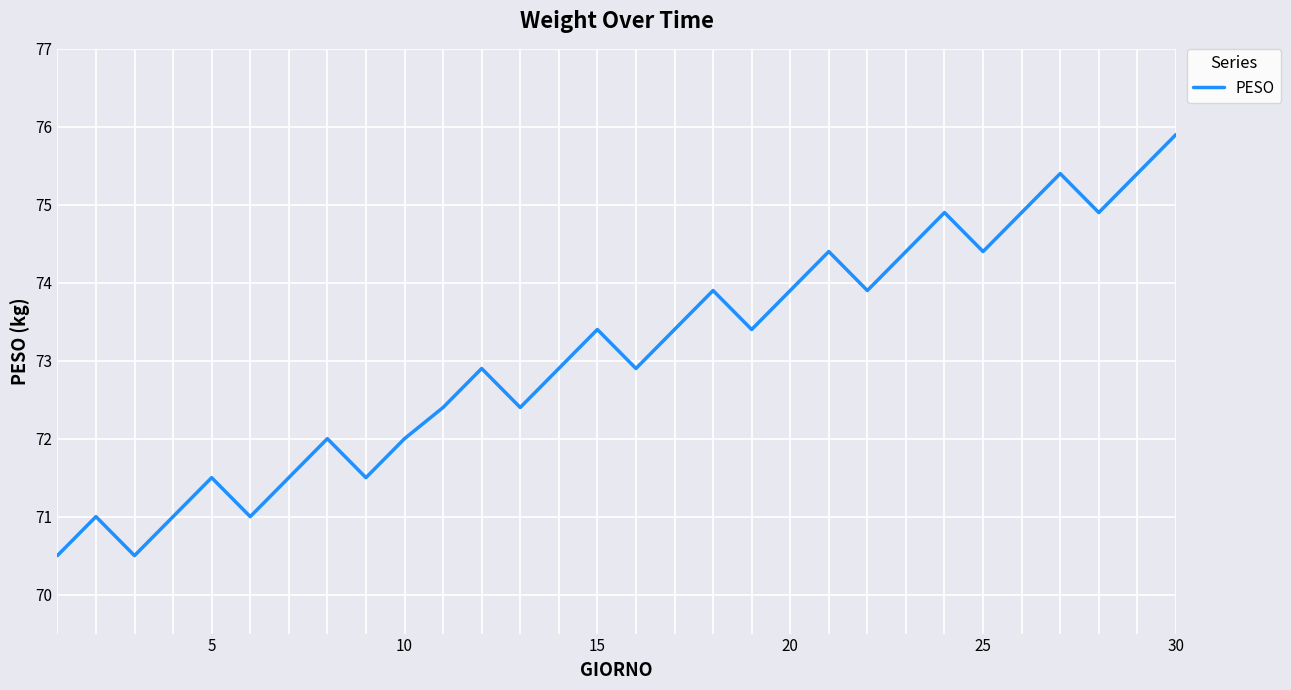

What is the minimum value shown in the chart?

70.5